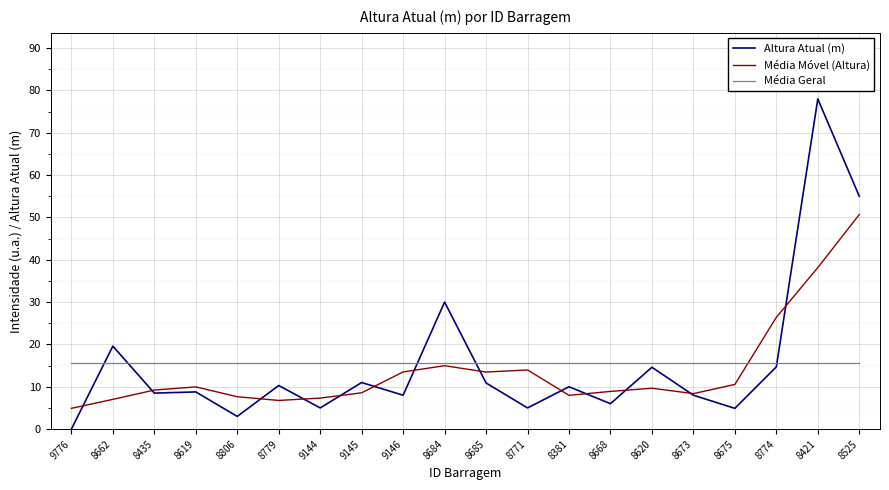

Between 9776 and 8774, which series saw the biggest shift?

Média Móvel (Altura)